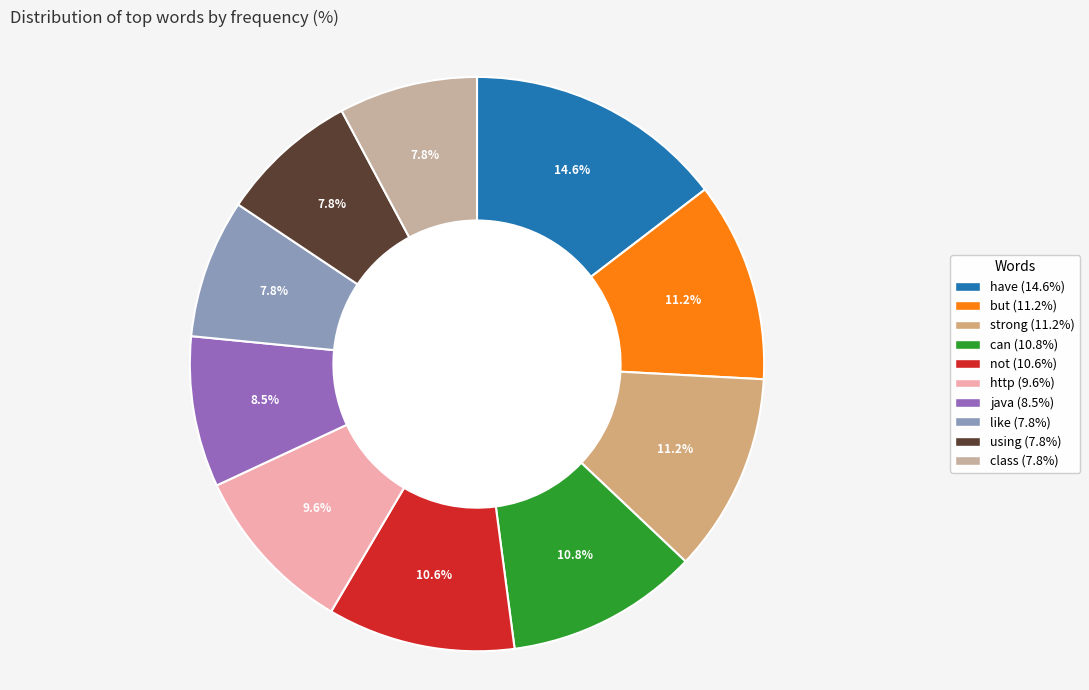

True or false: class accounts for 8% of the total.

True